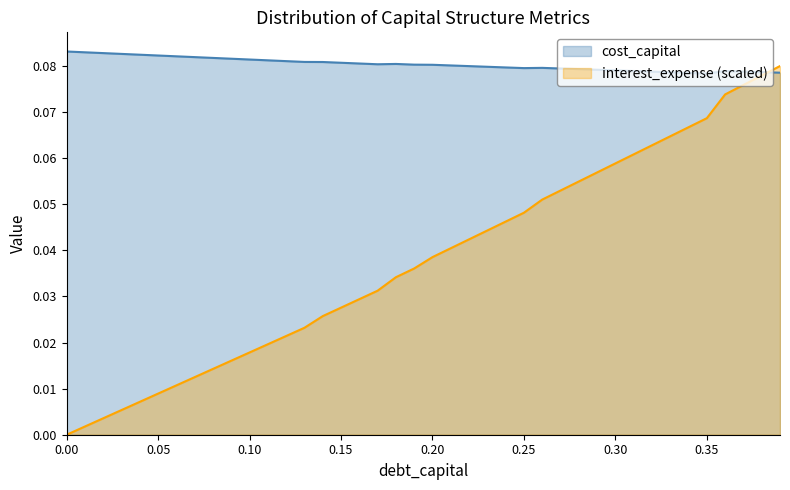

Reading left to right, transcribe all the data shown in this chart.

debt_capital: 0.0=0.0	0.01=0.0	0.02=0.0	0.03=0.0	0.04=0.0	0.05=0.0	0.06=0.0	0.07=0.0	0.08=0.0	0.09=0.0	0.1=0.0	0.11=0.0	0.12=0.0	0.13=0.0	0.14=0.0	0.15=0.0	0.16=0.0	0.17=0.0	0.18=0.0	0.19=0.0	0.2=0.0	0.21=0.0	0.22=0.0	0.23=0.0	0.24=0.0	0.25=0.0	0.26=0.1	0.27=0.1	0.28=0.1	0.29=0.1	0.3=0.1	0.31=0.1	0.32=0.1	0.33=0.1	0.34=0.1	0.35=0.1	0.36=0.1	0.37=0.1	0.38=0.1	0.39=0.1
cost_capital: 0.0=0.1	0.01=0.1	0.02=0.1	0.03=0.1	0.04=0.1	0.05=0.1	0.06=0.1	0.07=0.1	0.08=0.1	0.09=0.1	0.1=0.1	0.11=0.1	0.12=0.1	0.13=0.1	0.14=0.1	0.15=0.1	0.16=0.1	0.17=0.1	0.18=0.1	0.19=0.1	0.2=0.1	0.21=0.1	0.22=0.1	0.23=0.1	0.24=0.1	0.25=0.1	0.26=0.1	0.27=0.1	0.28=0.1	0.29=0.1	0.3=0.1	0.31=0.1	0.32=0.1	0.33=0.1	0.34=0.1	0.35=0.1	0.36=0.1	0.37=0.1	0.38=0.1	0.39=0.1